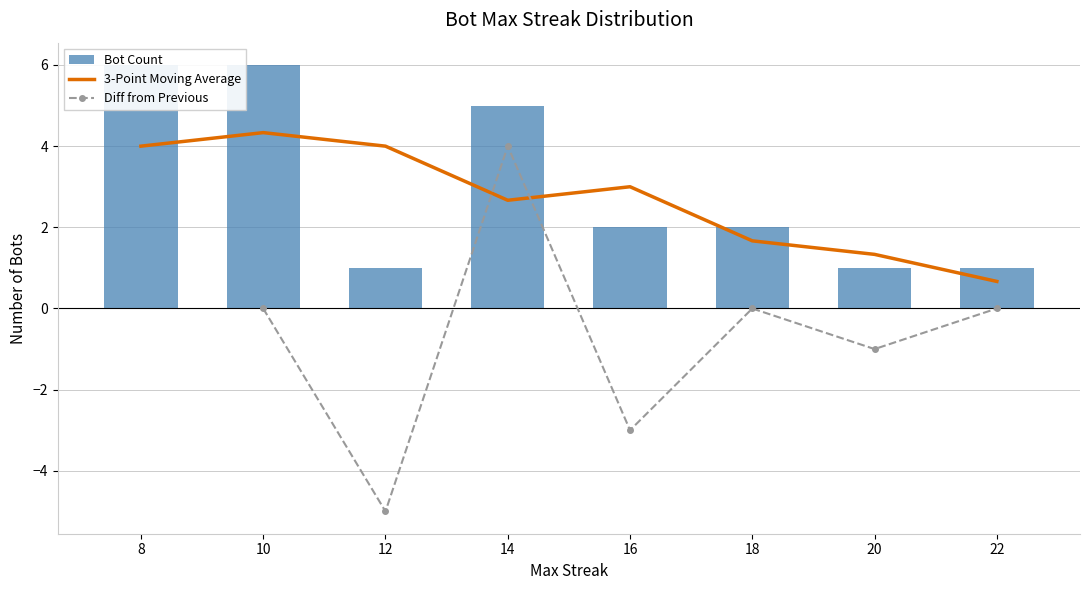

What is the value of the 3-Point Moving Average bar at the 4th from the left?

2.7